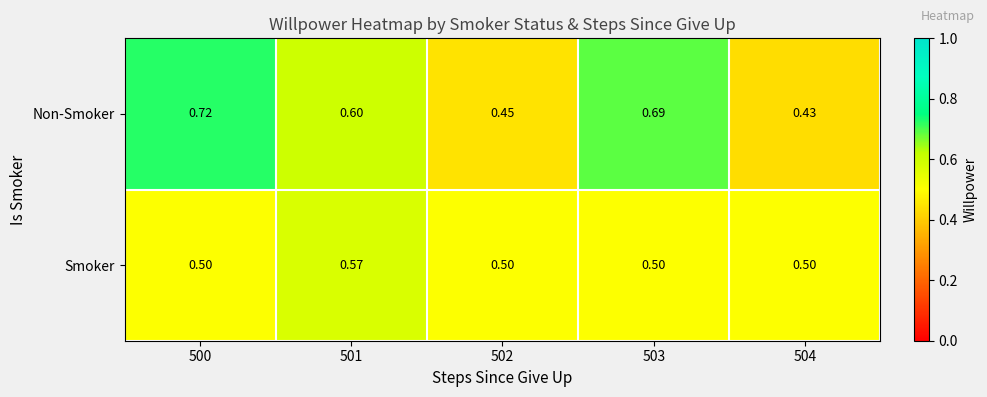

Which series has the largest range (max minus min)?

Non-Smoker